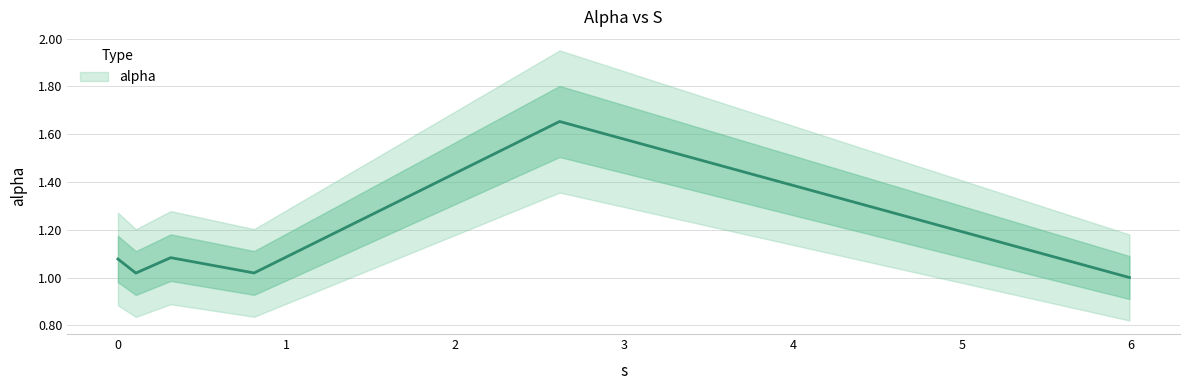

At which label is the value closest to 1?

5.99362791698686